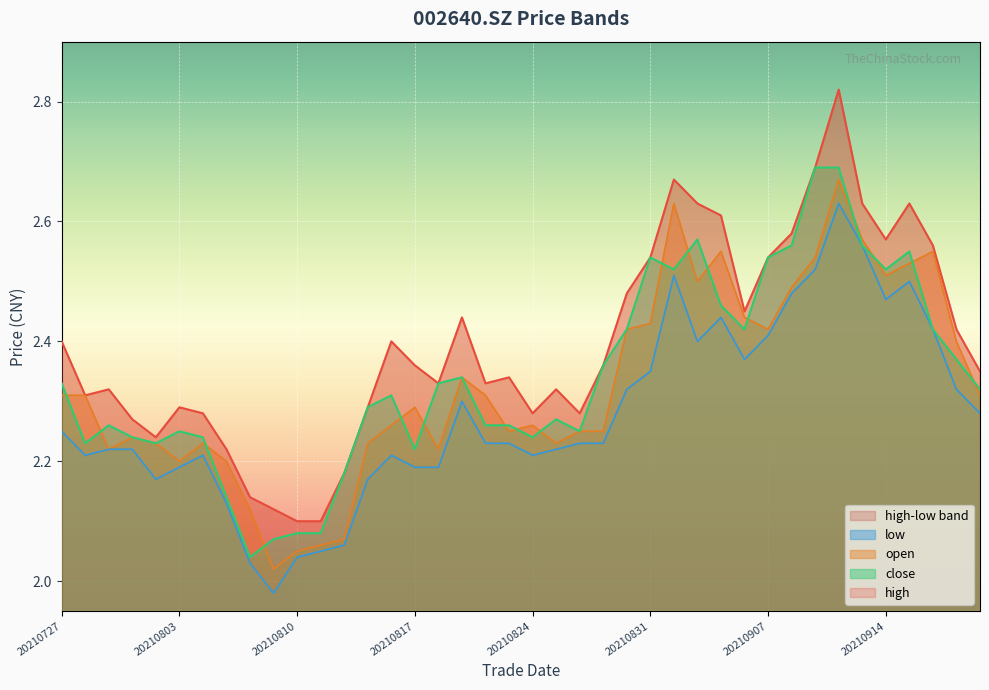

At which label is high closest to 2?

20210810